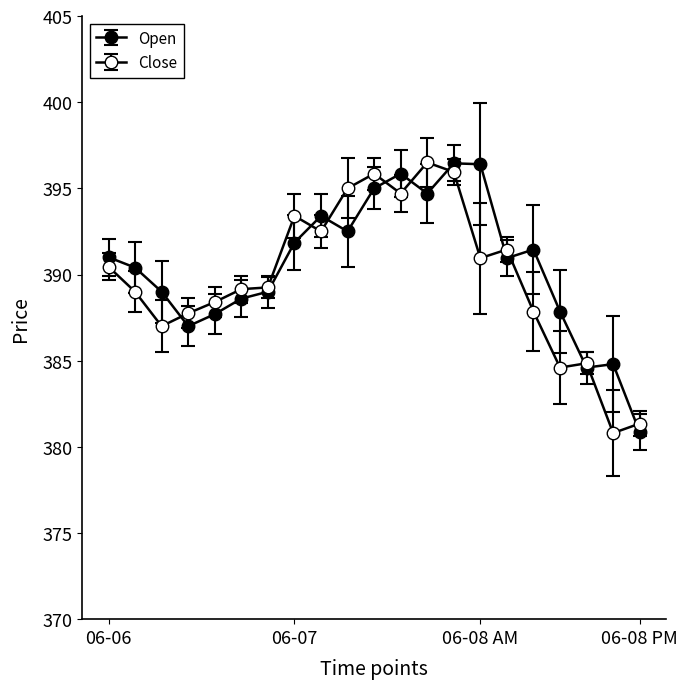

Count the number of data series in this chart.

2